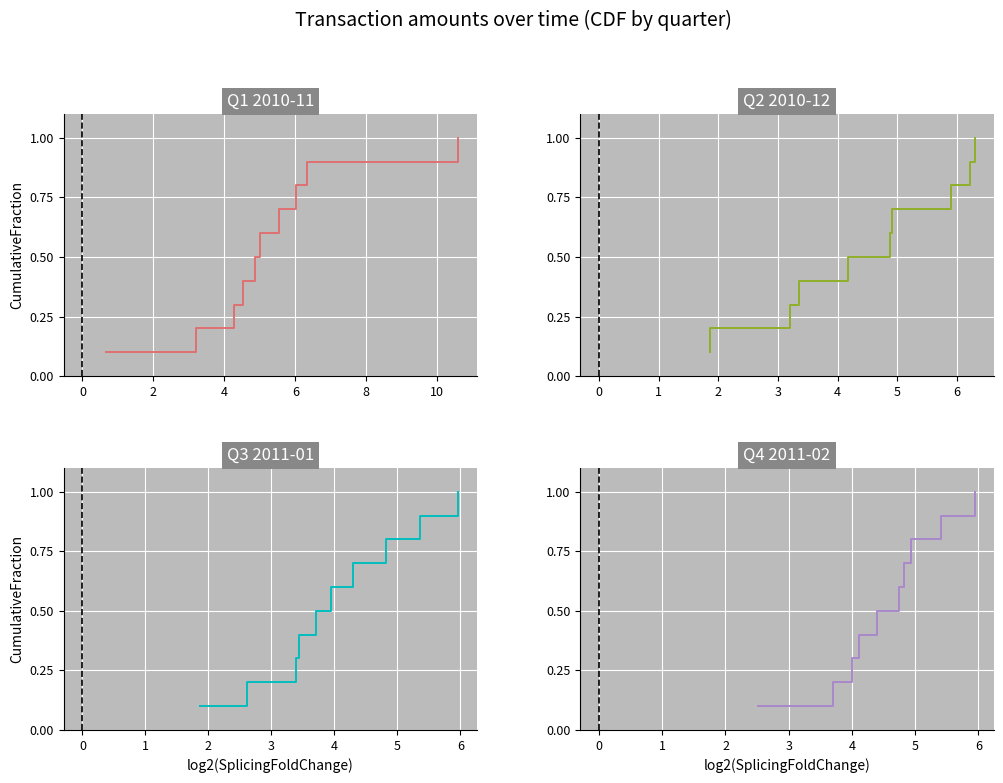

What is the sum of all Q3 2011-01 values?

5.5